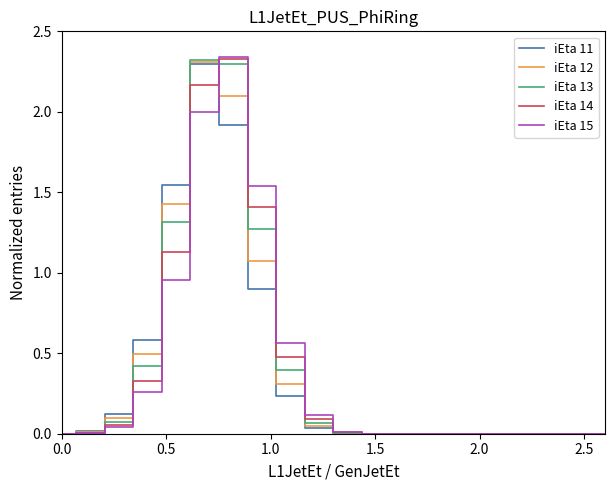

List the series in order of their peak value, lowest first.

iEta 11, iEta 12, iEta 13, iEta 14, iEta 15